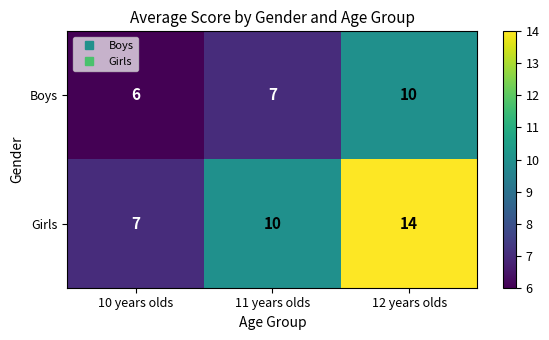

Reading left to right, extract all data points from this chart.

Boys: 6	7	10
Girls: 7	10	14